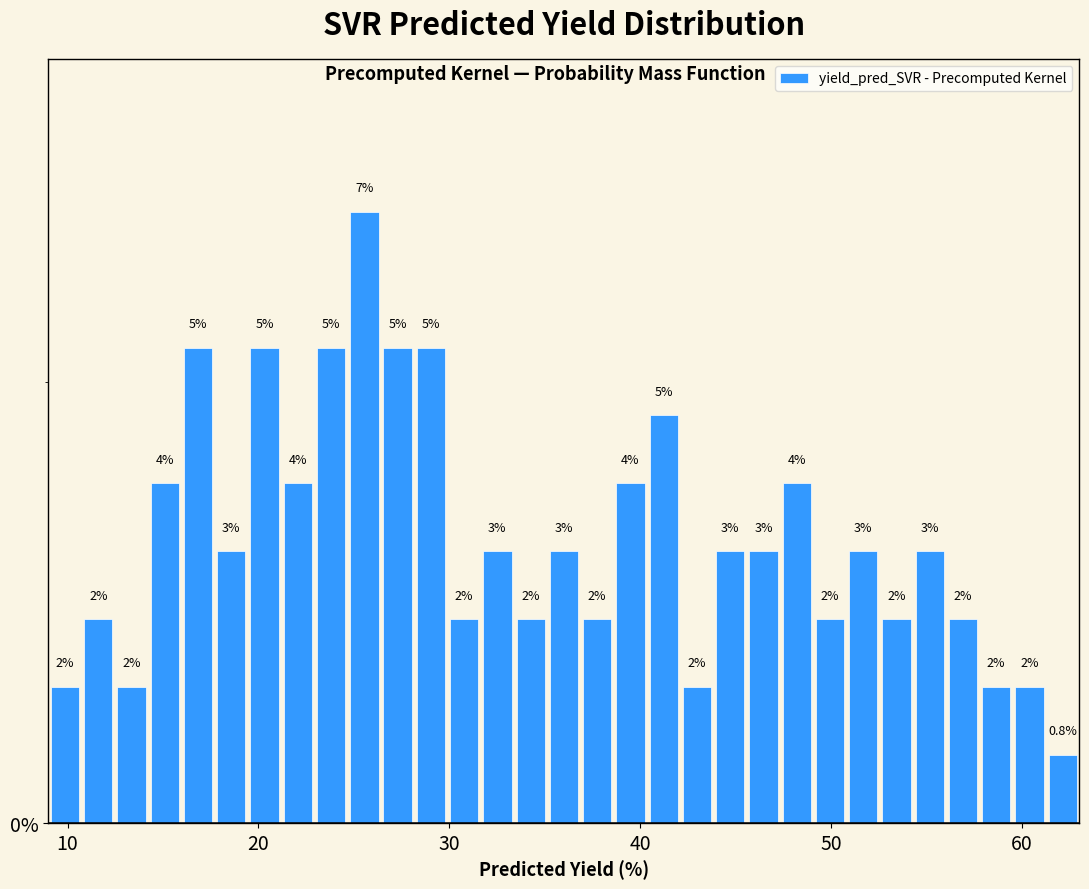

Read against the x-axis, roughly where is the centre of the tallest bar?

26